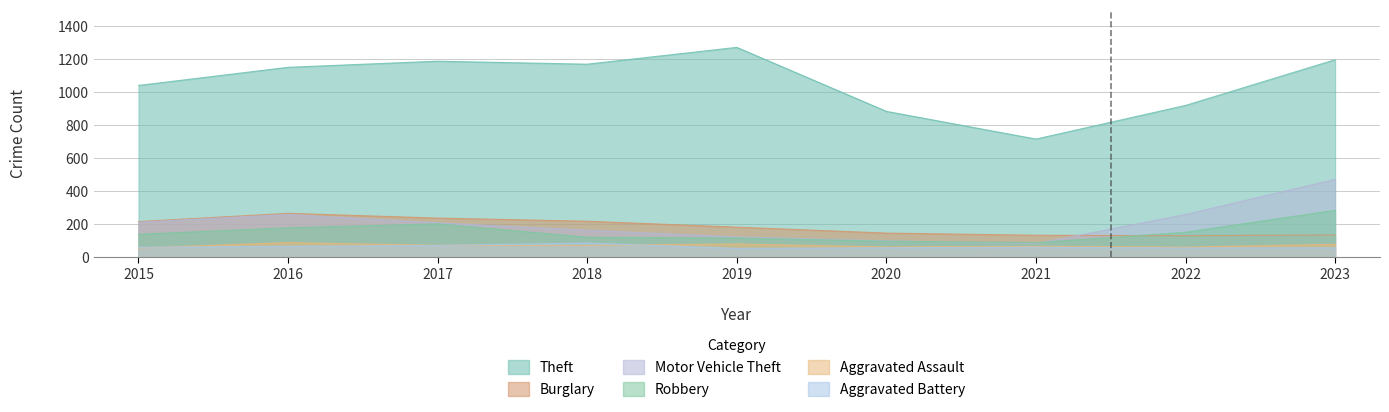

The Burglary series shows 100 at 2019. True or false?

False